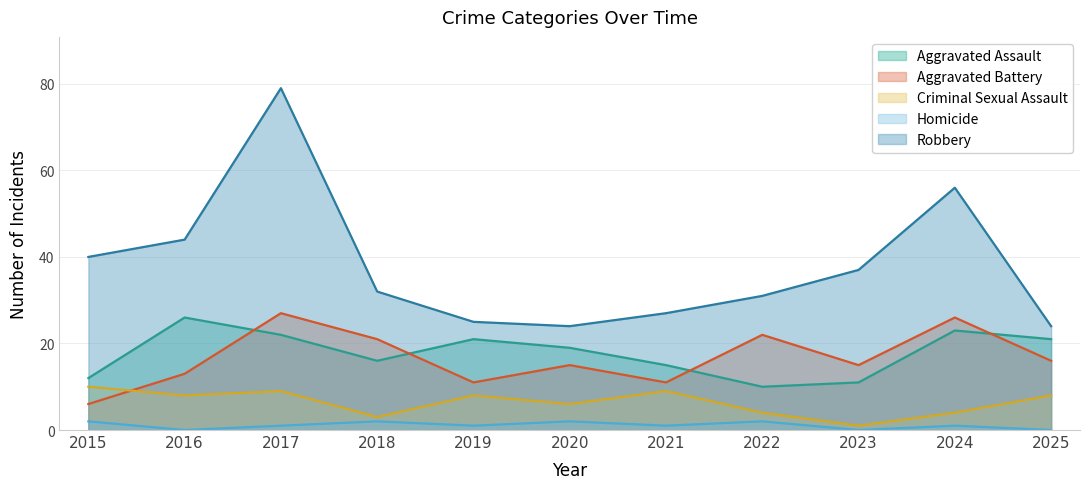

True or false: Robbery and Aggravated Battery intersect in this chart.

False